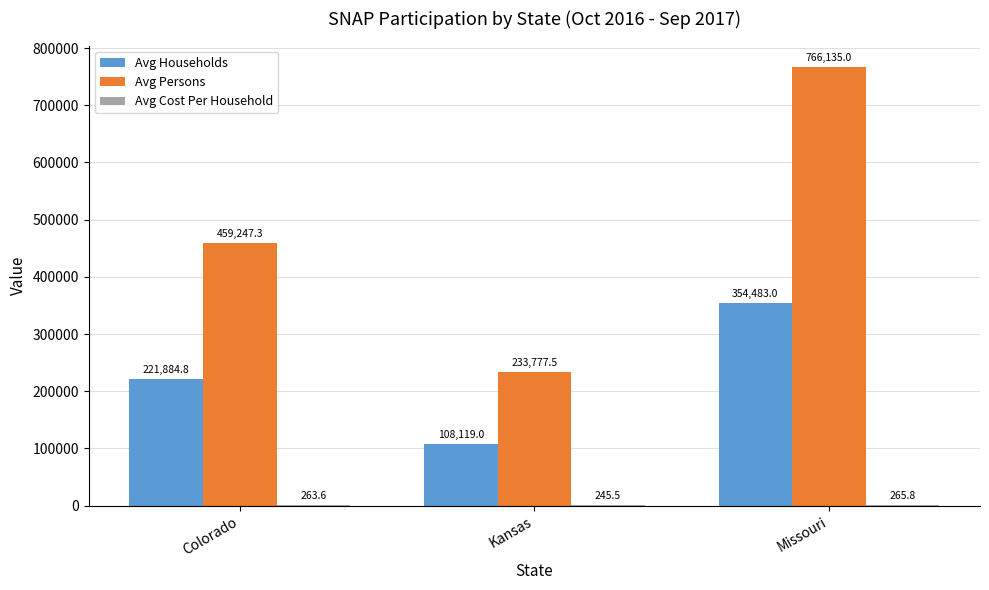

How many values in the Avg Households series exceed 221884?

2